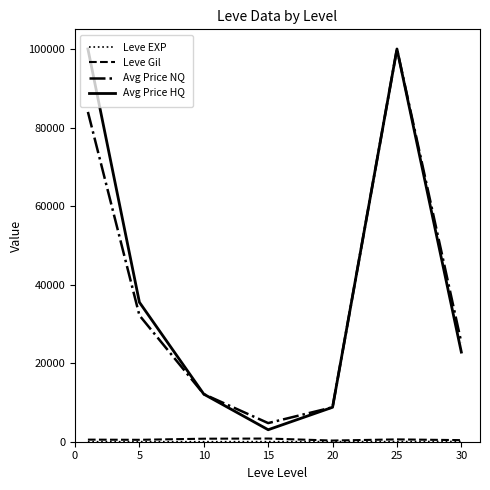

Which series has the widest spread of values?

Avg Price HQ